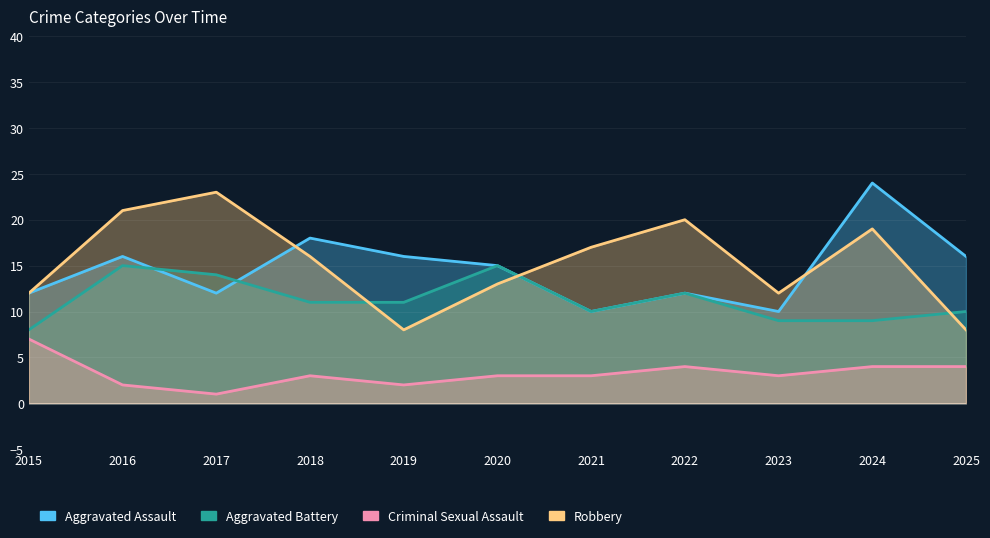

How many categories are shown in the chart?

11